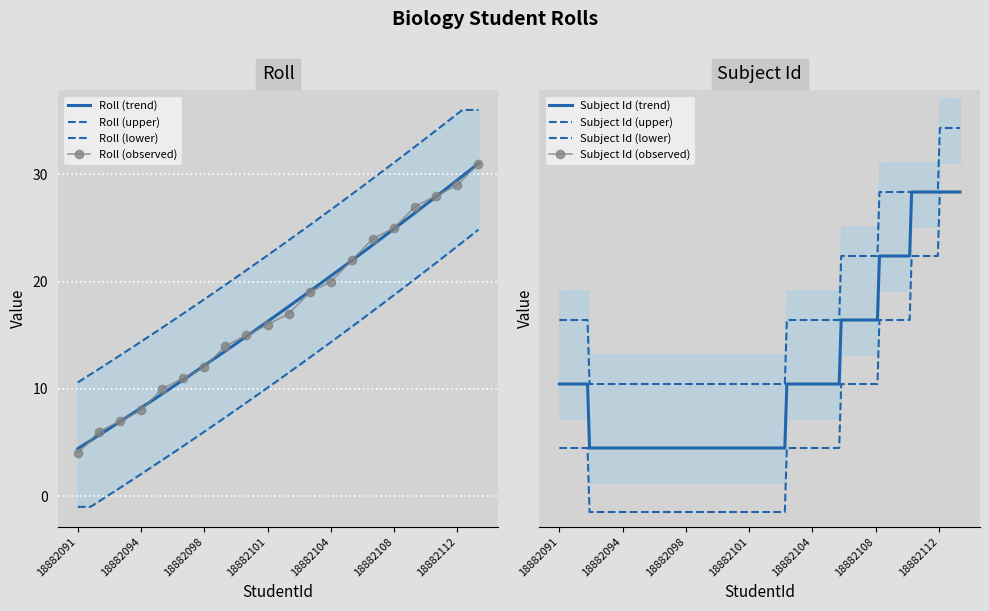

Is this an area chart (filled region under the line)?

No